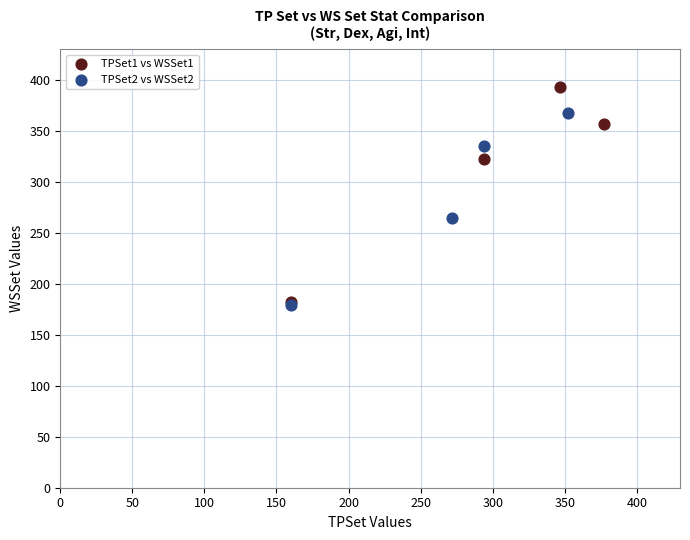

Which series has the largest Y range (max minus min)?

TPSet1 vs WSSet1